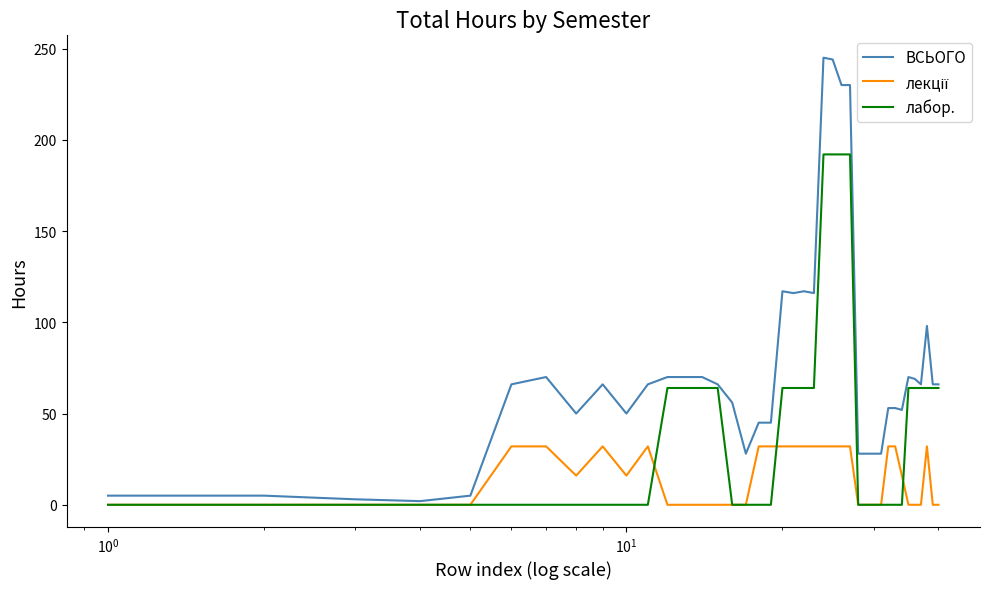

Which series has the widest spread of values?

ВСЬОГО